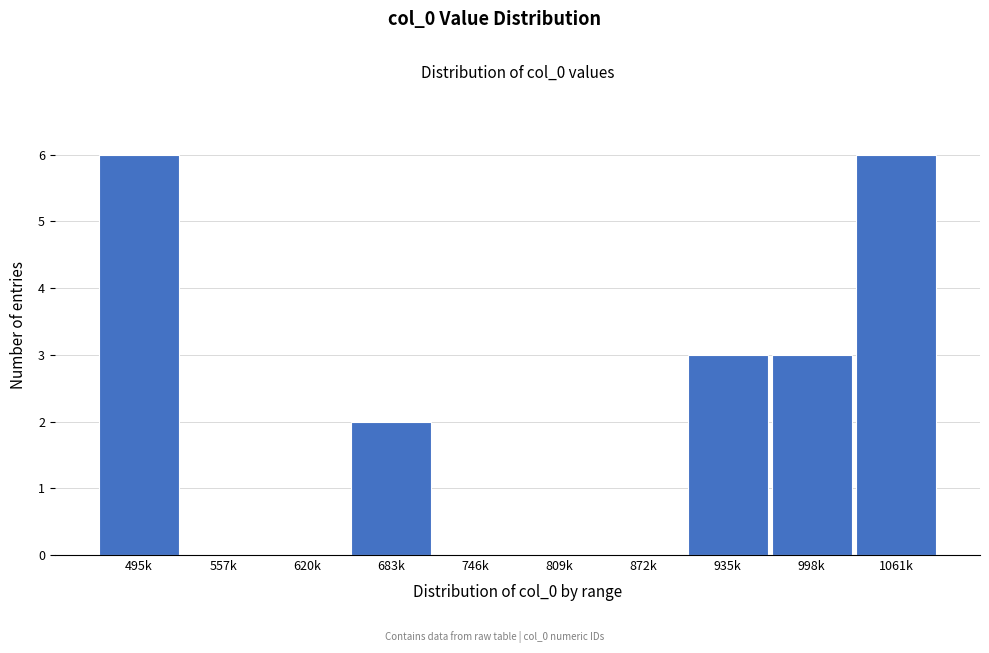

Reading left to right, transcribe all the data shown in this chart.

495k=6	557k=0	620k=0	683k=2	746k=0	809k=0	872k=0	935k=3	998k=3	1061k=6